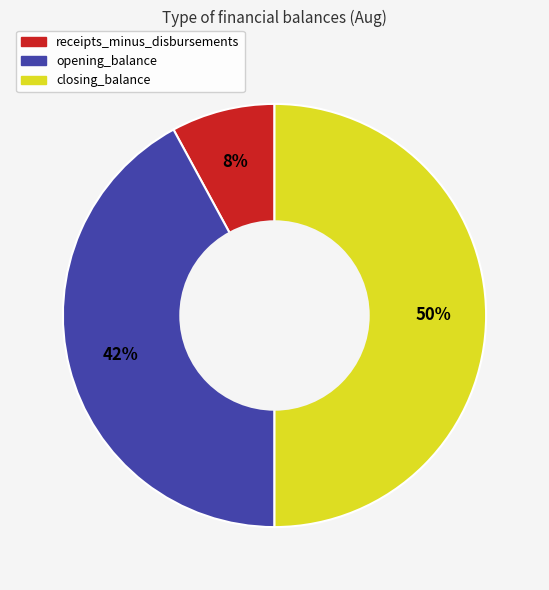

Which has a higher value, receipts_minus_disbursements or opening_balance?

opening_balance